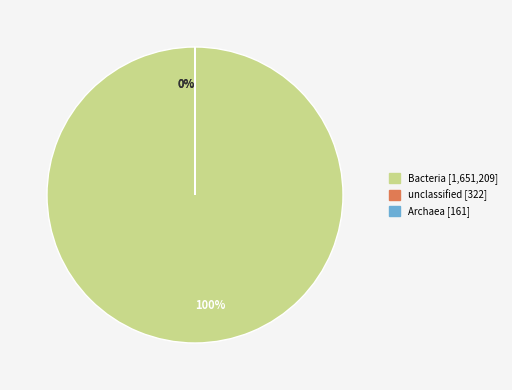

Which category has the biggest portion of the pie?

Bacteria